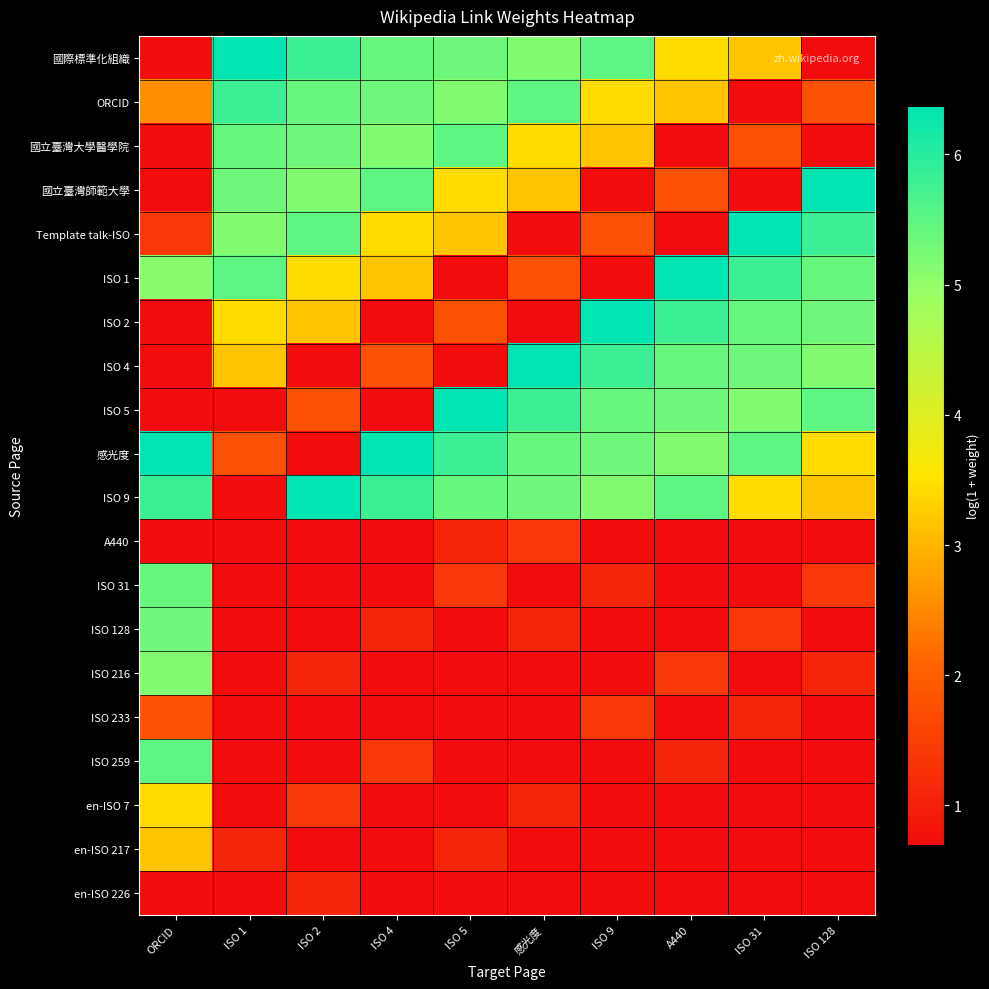

At how many categories does at least one series exceed 4?

10